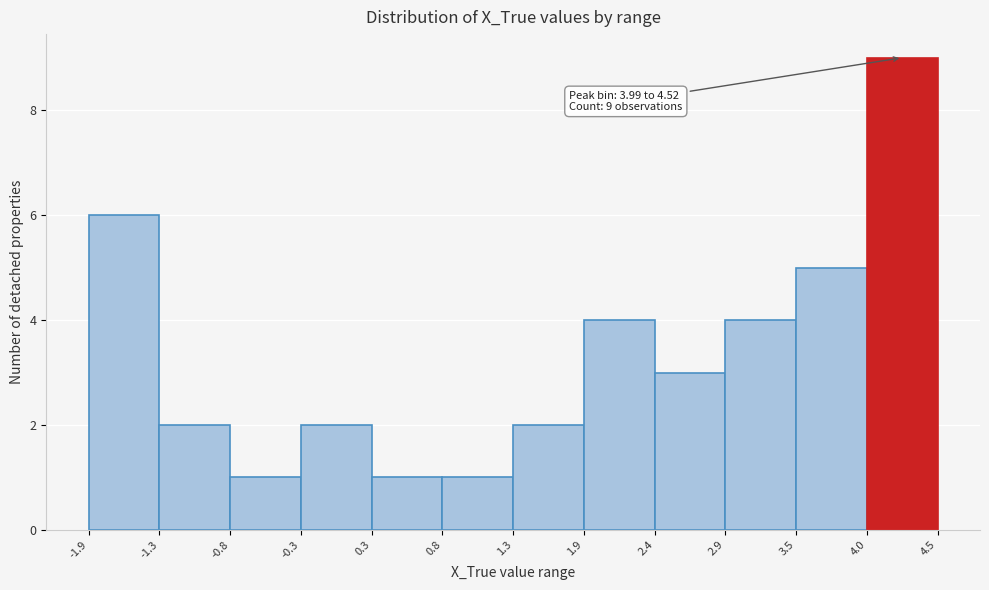

Over which range of the x-axis is the bar tallest?

4.0 to 4.5